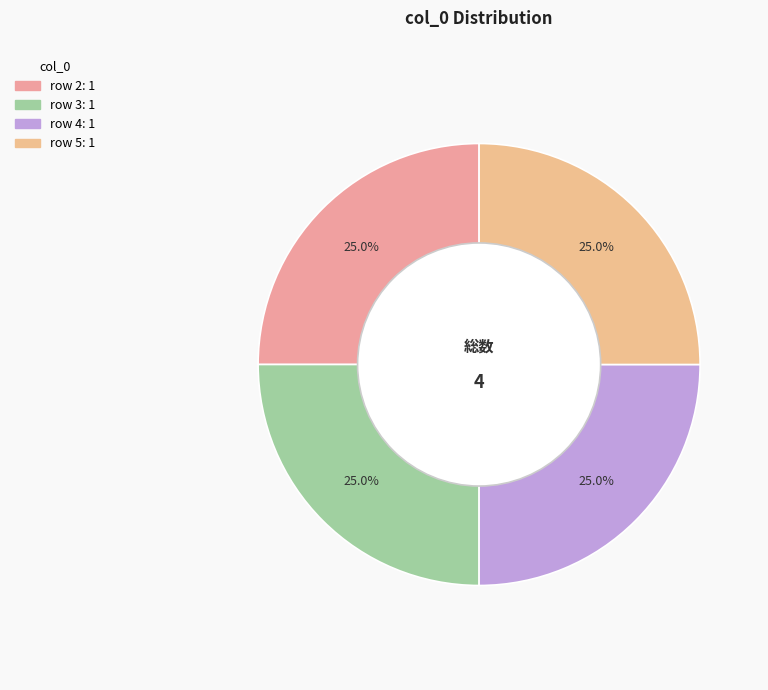

Count the number of slices in the pie.

4